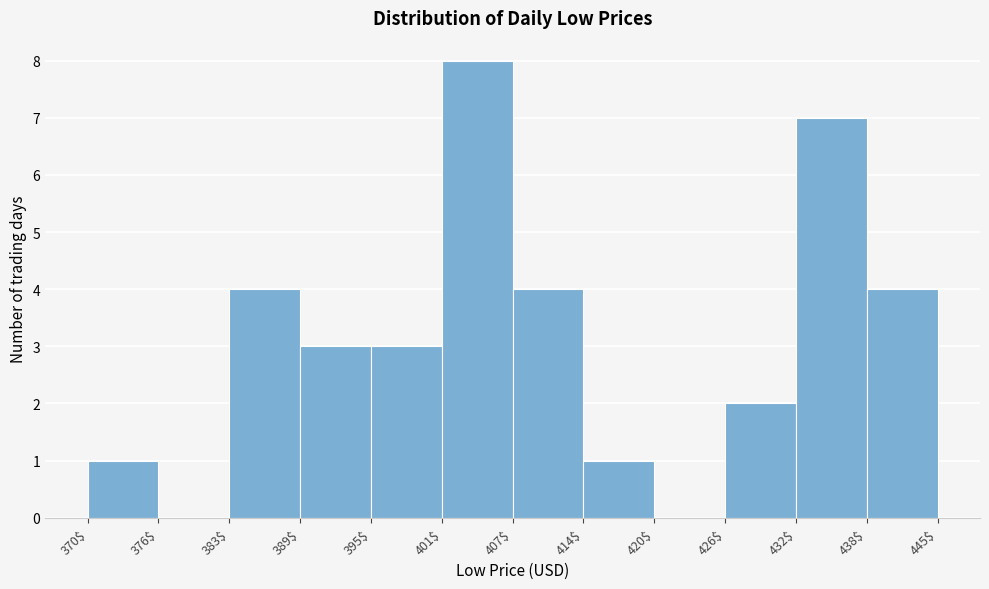

Reading left to right, list every bar in this chart as the range it spans on the x-axis followed by its height. The values are not printed on the chart, so give them approximately, as read against the axis.

370$ to 376$: 1
376$ to 383$: 0
383$ to 389$: 4
389$ to 395$: 3
395$ to 401$: 3
401$ to 407$: 8
407$ to 414$: 4
414$ to 420$: 1
420$ to 426$: 0
426$ to 432$: 2
432$ to 438$: 7
438$ to 445$: 4